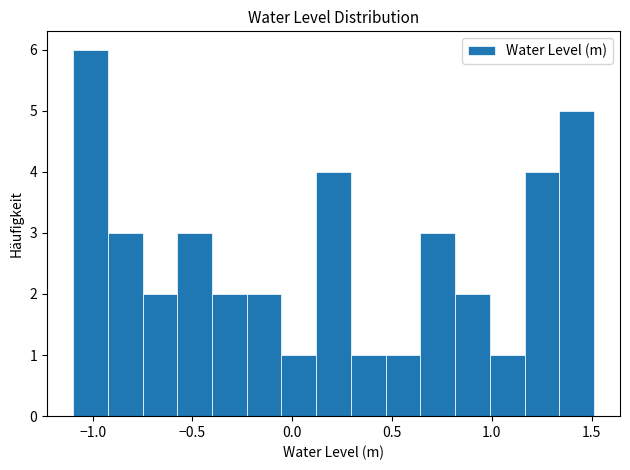

Around what value on the x-axis is the tallest bar? Give the approximate position of its centre, as read against the axis.

-1.00